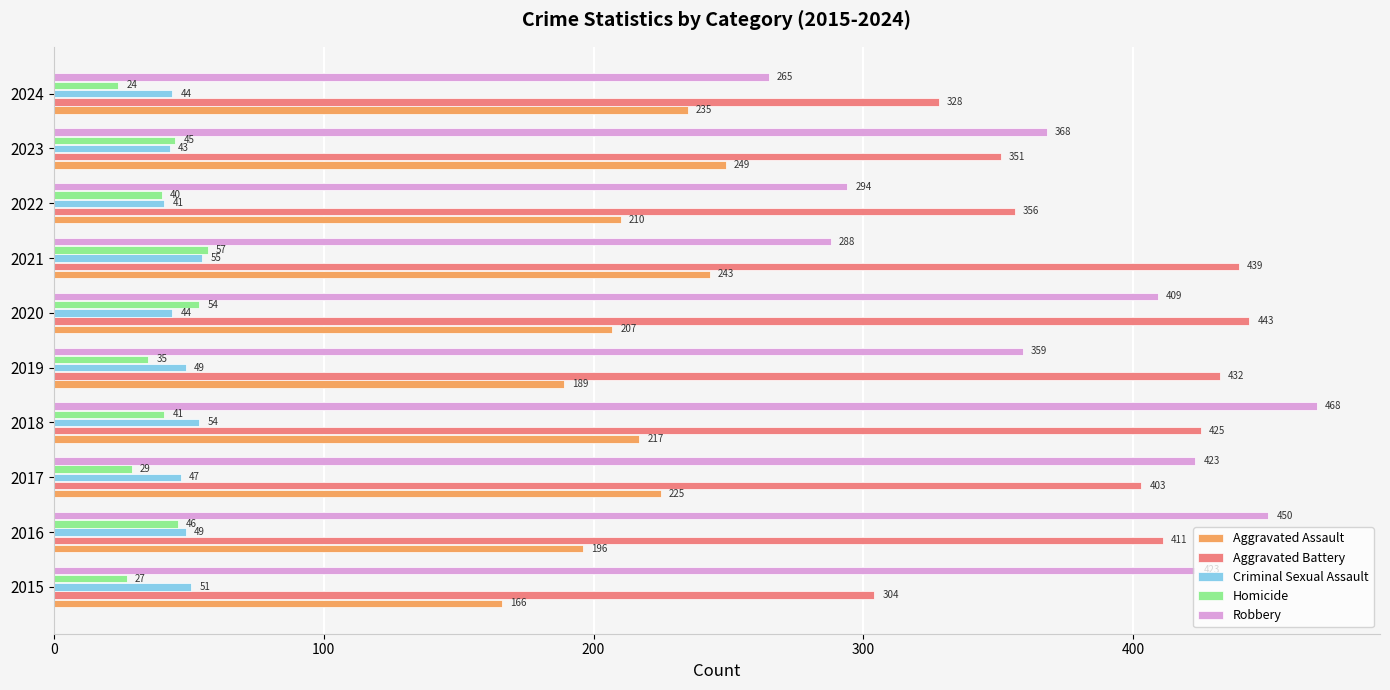

Is it true that Homicide equals 45 at 2023?

True